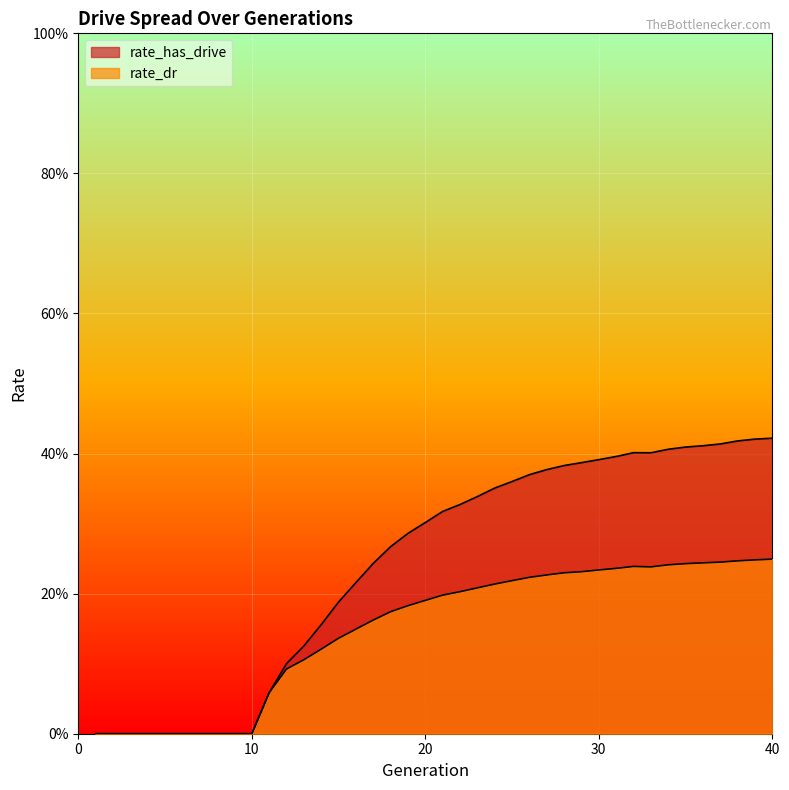

What is the approximate value of rate_dr at 19?

0.2